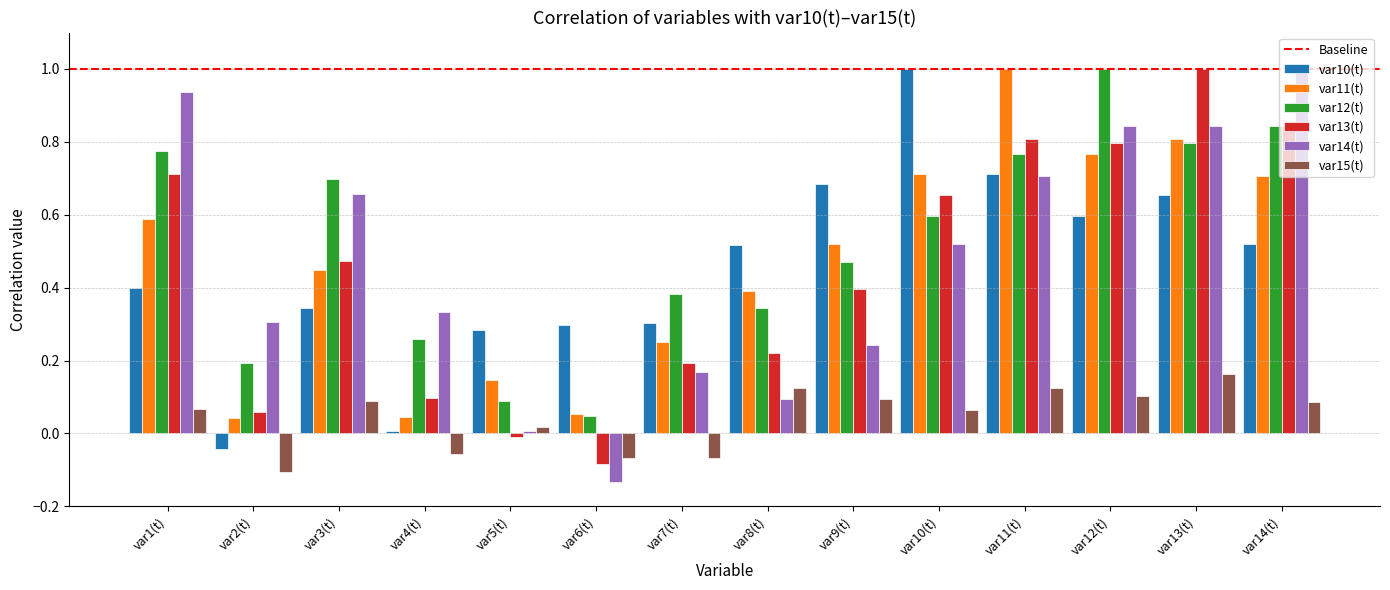

Is it true that var13(t) equals 0.8 at var11(t)?

True